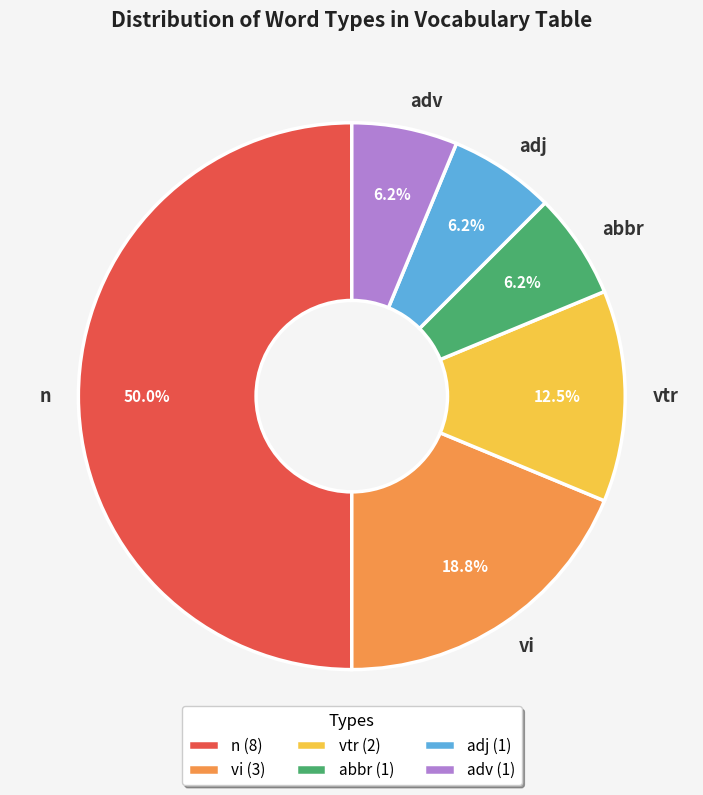

How many segments does this pie chart have?

6